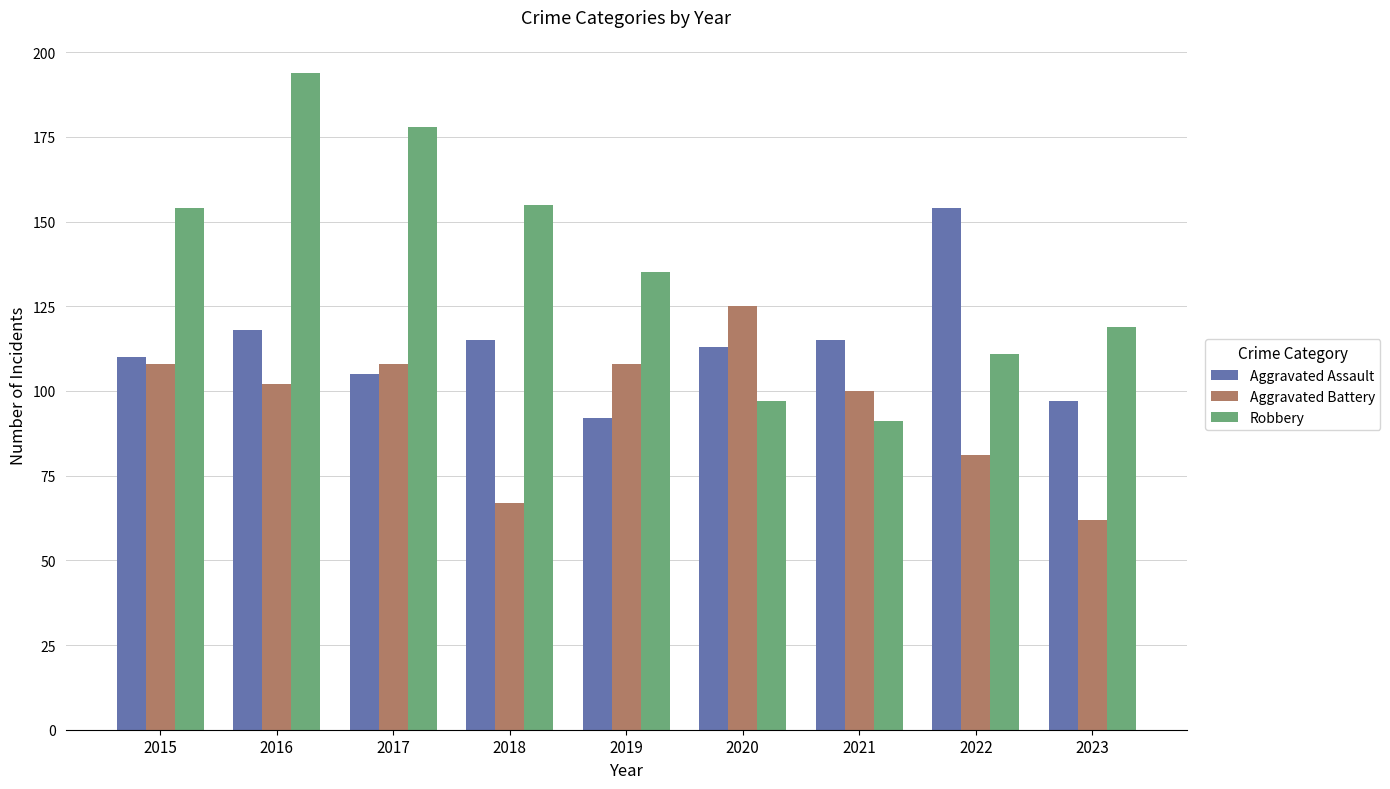

At which label does Aggravated Assault first exceed 113?

2016